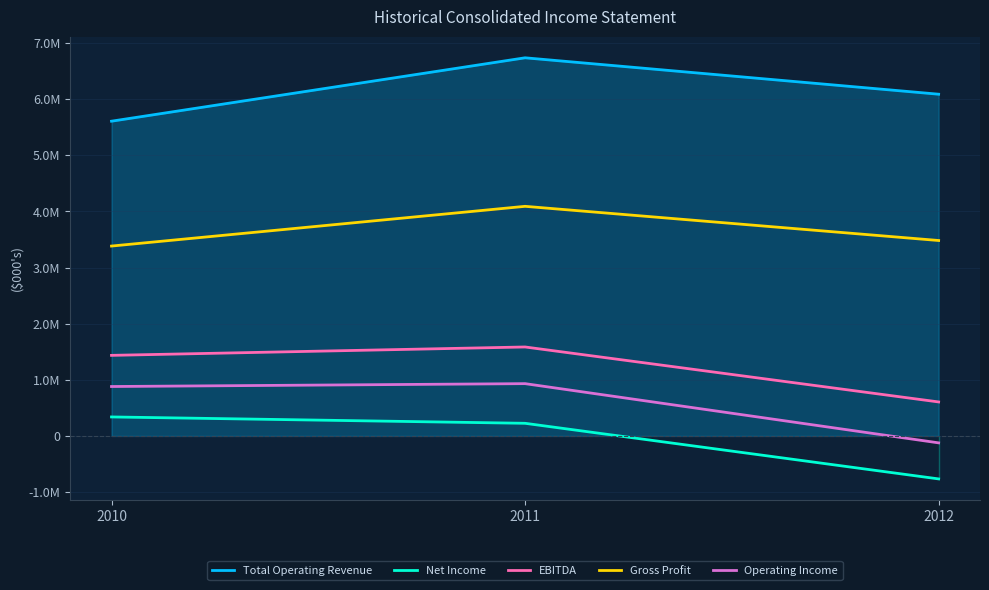

What is the average value of the Gross Profit series?

3650826